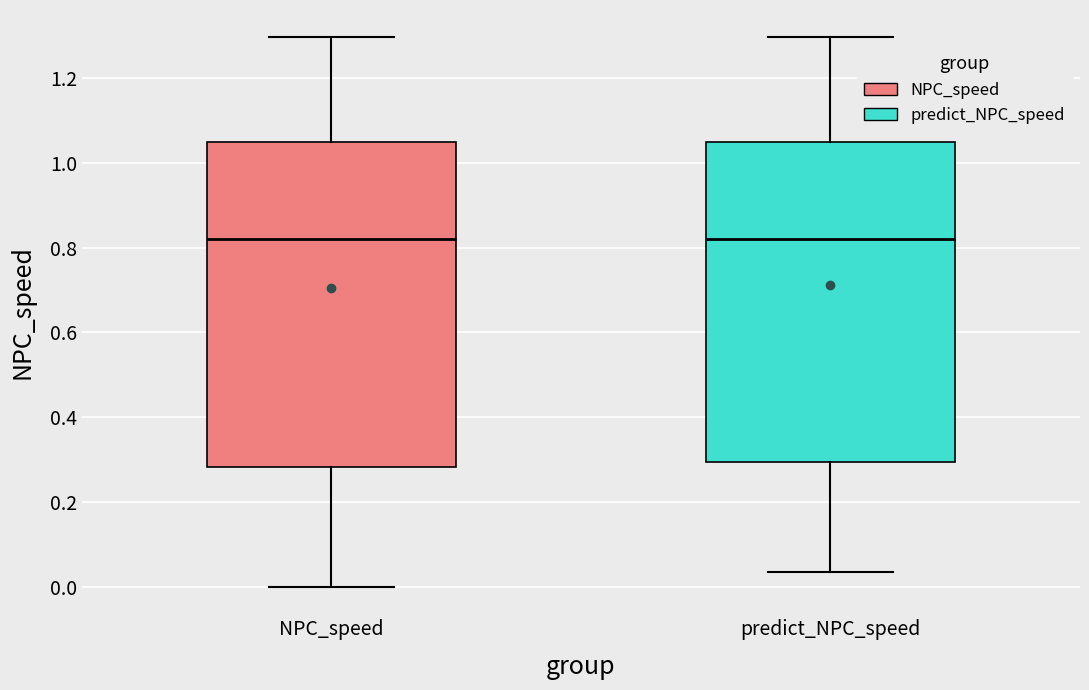

Reading left to right, transcribe this box plot: for each box, give where its median line is, the range the box spans, and where its two whiskers end, as read against the y-axis. The values are not printed on the chart, so give them approximately, as read against the axis.

NPC_speed: median 0.82, box 0.28 to 1.04, whiskers 0.00 to 1.30
predict_NPC_speed: median 0.82, box 0.30 to 1.04, whiskers 0.04 to 1.30